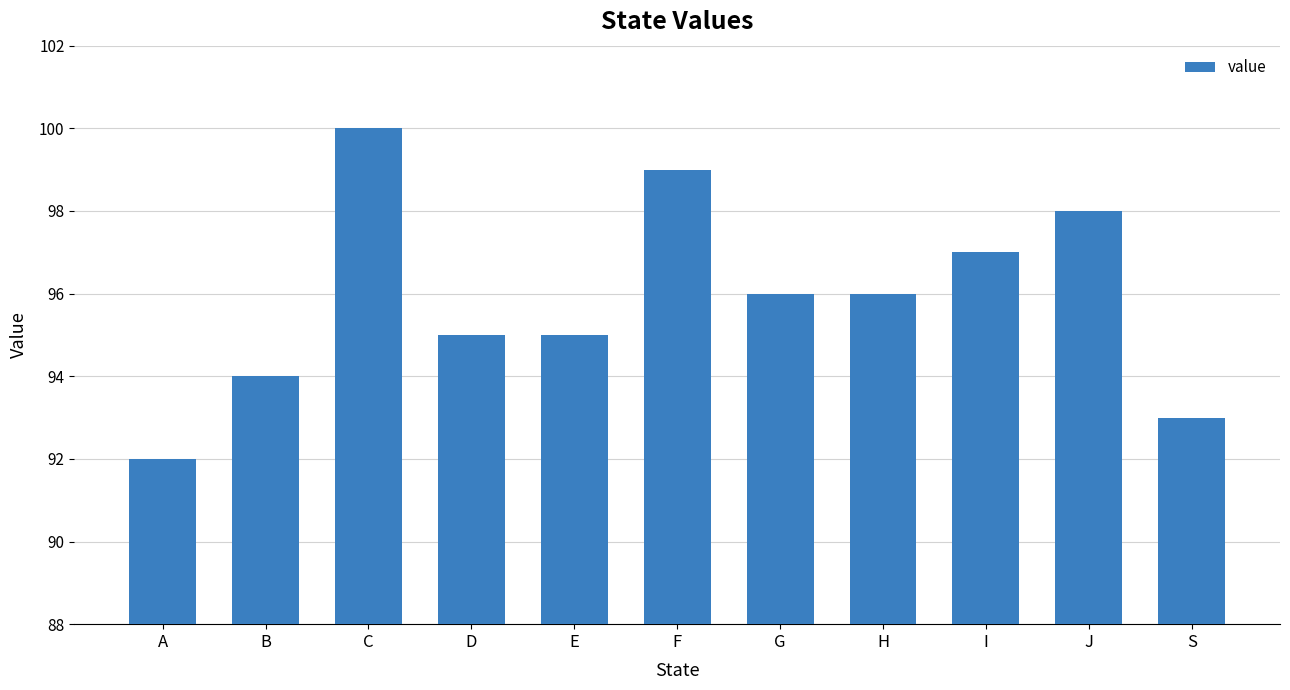

What is the difference between the second highest and second lowest values?

6